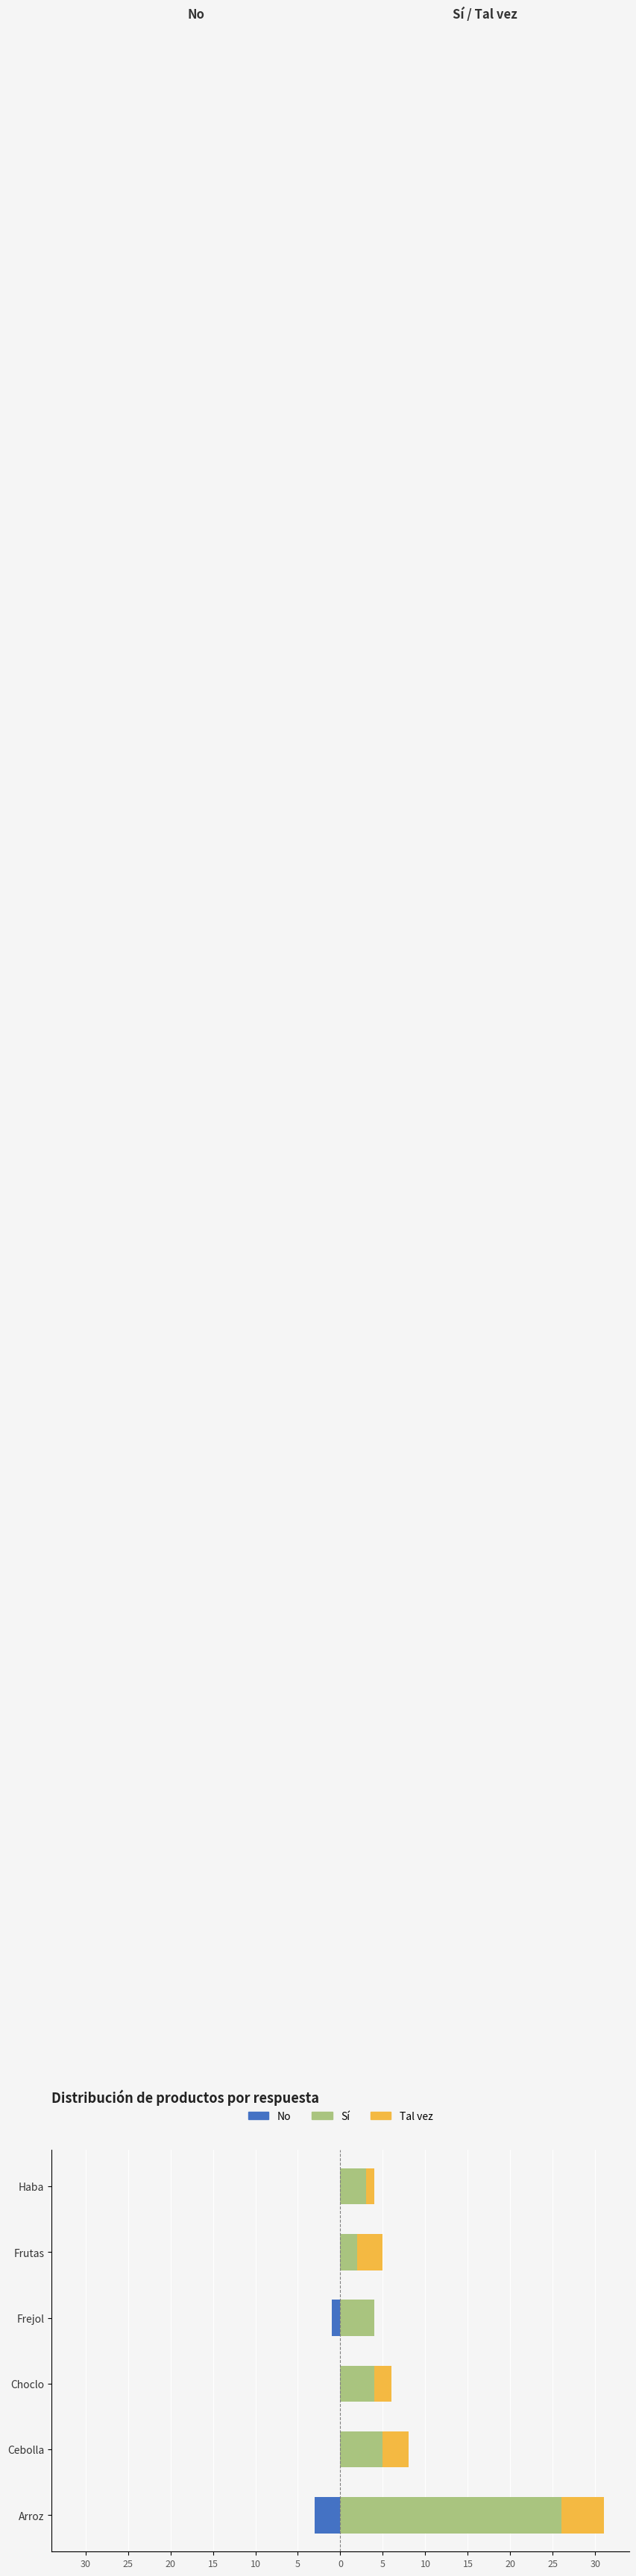

Rank the series at Haba from highest to lowest value.

Sí, Tal vez, No